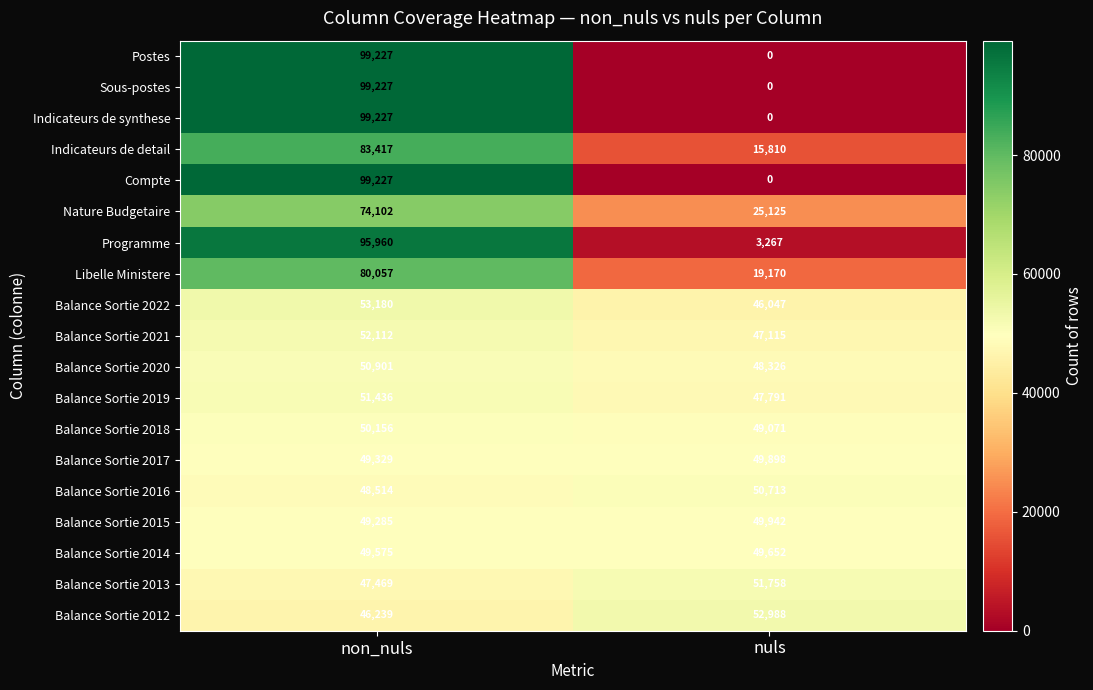

What is the difference between the Balance Sortie 2022 values at nuls and non_nuls?

7133